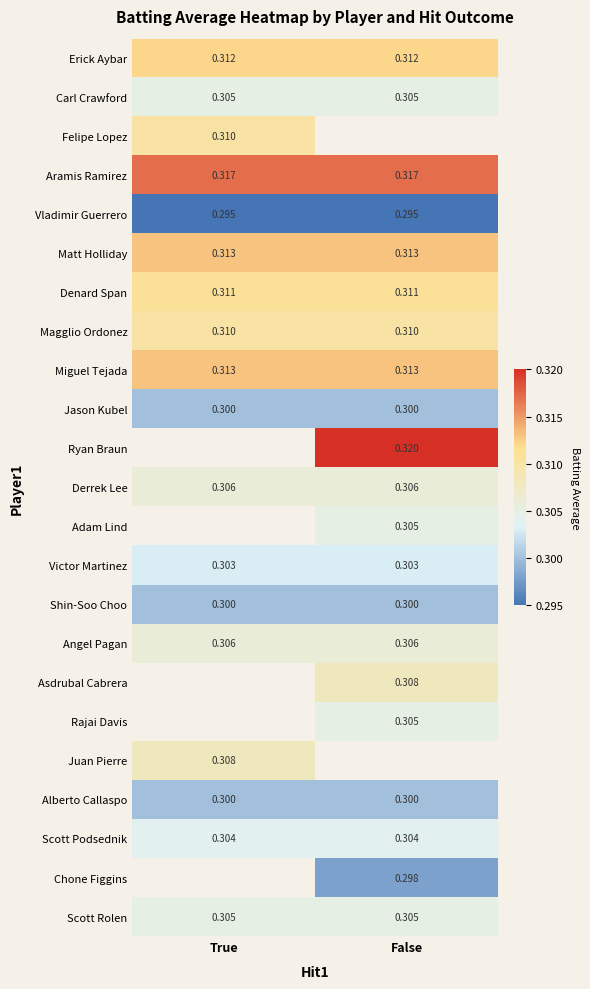

Is the value of Aramis Ramirez at True greater than the value of Vladimir Guerrero at True?

Yes